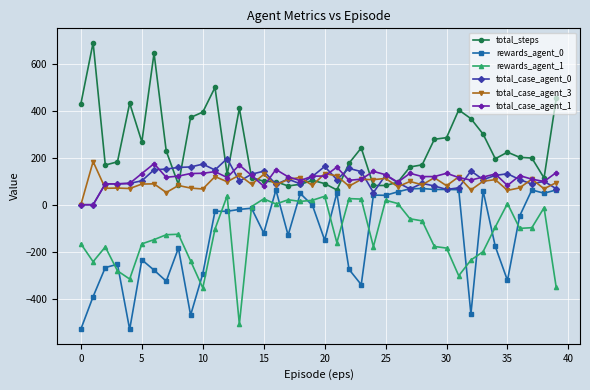

What is the value of the rewards_agent_0 point at the 16th from the left?

-121